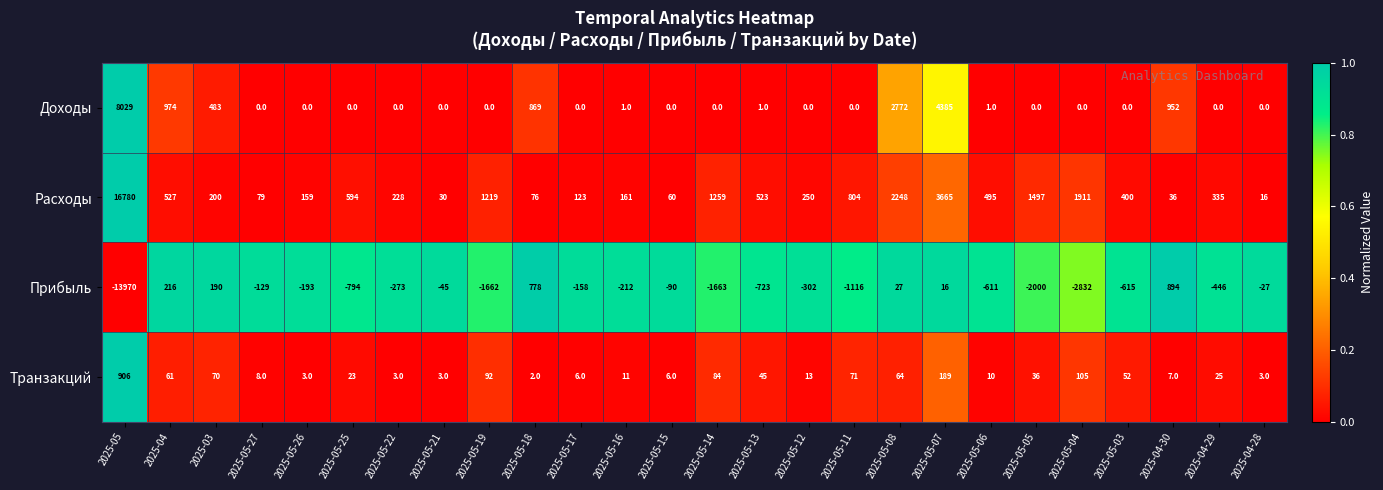

Which series has the widest spread of values?

Расходы